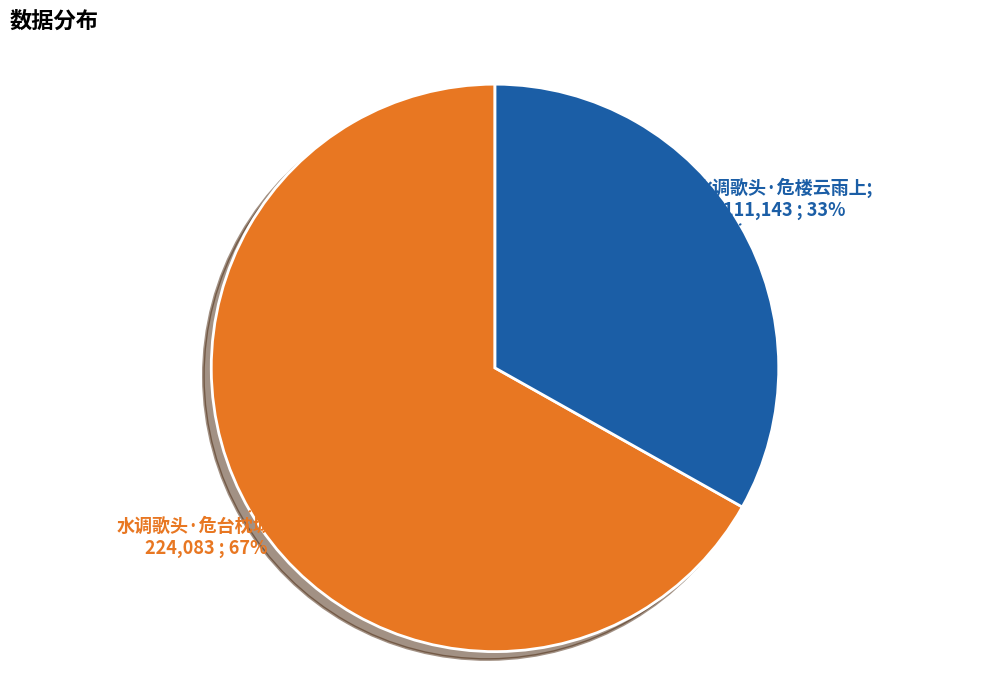

Count the number of slices in the pie.

2